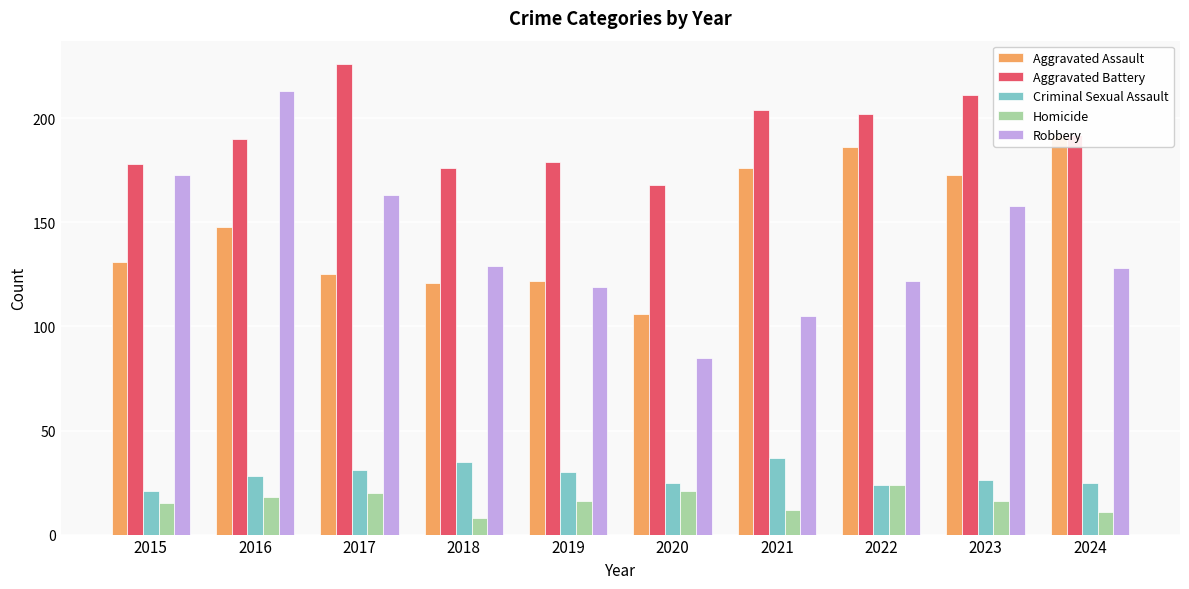

Reading left to right, what are all the values shown in this chart?

Aggravated Assault: 2015=131	2016=148	2017=125	2018=121	2019=122	2020=106	2021=176	2022=186	2023=173	2024=192
Aggravated Battery: 2015=178	2016=190	2017=226	2018=176	2019=179	2020=168	2021=204	2022=202	2023=211	2024=192
Criminal Sexual Assault: 2015=21	2016=28	2017=31	2018=35	2019=30	2020=25	2021=37	2022=24	2023=26	2024=25
Homicide: 2015=15	2016=18	2017=20	2018=8	2019=16	2020=21	2021=12	2022=24	2023=16	2024=11
Robbery: 2015=173	2016=213	2017=163	2018=129	2019=119	2020=85	2021=105	2022=122	2023=158	2024=128